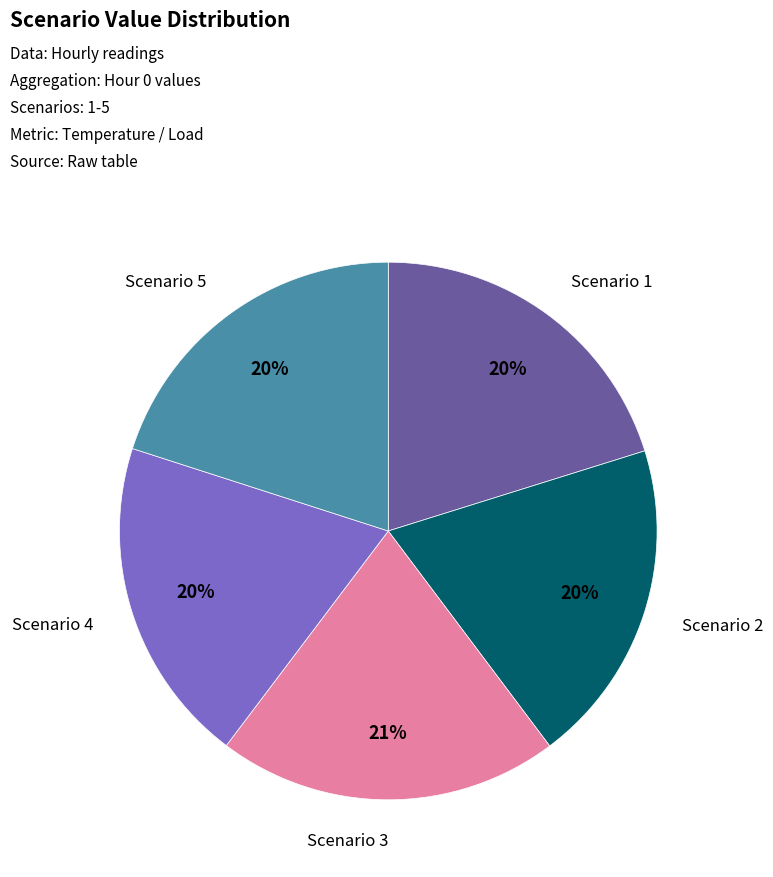

To the nearest percent, what is the difference between the largest and smallest slice percentages?

1%